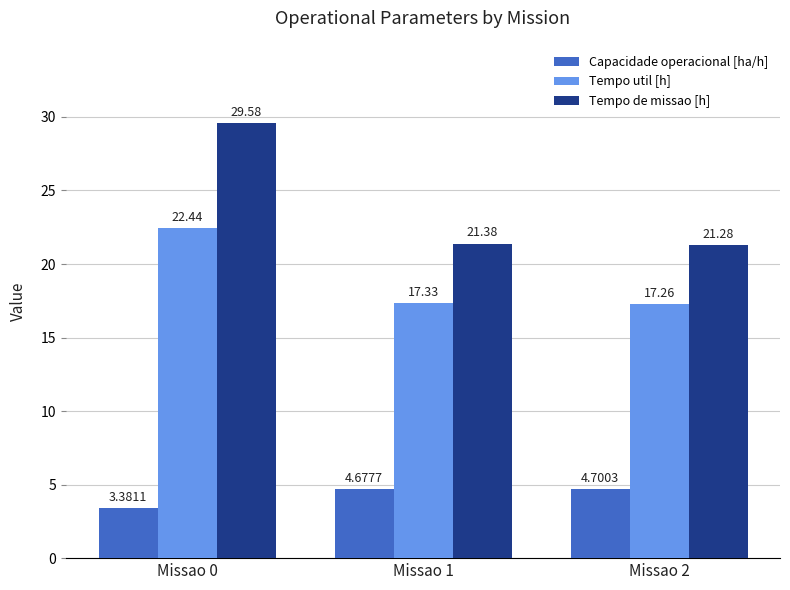

How many bars are there in each group?

3